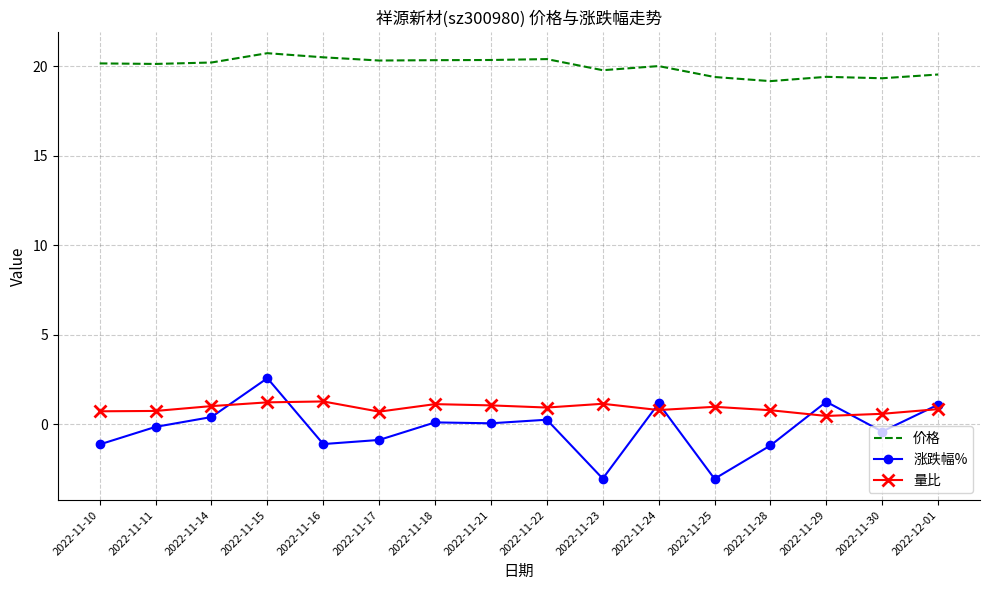

The 价格 series shows 7.9 at 2022-11-22. True or false?

False